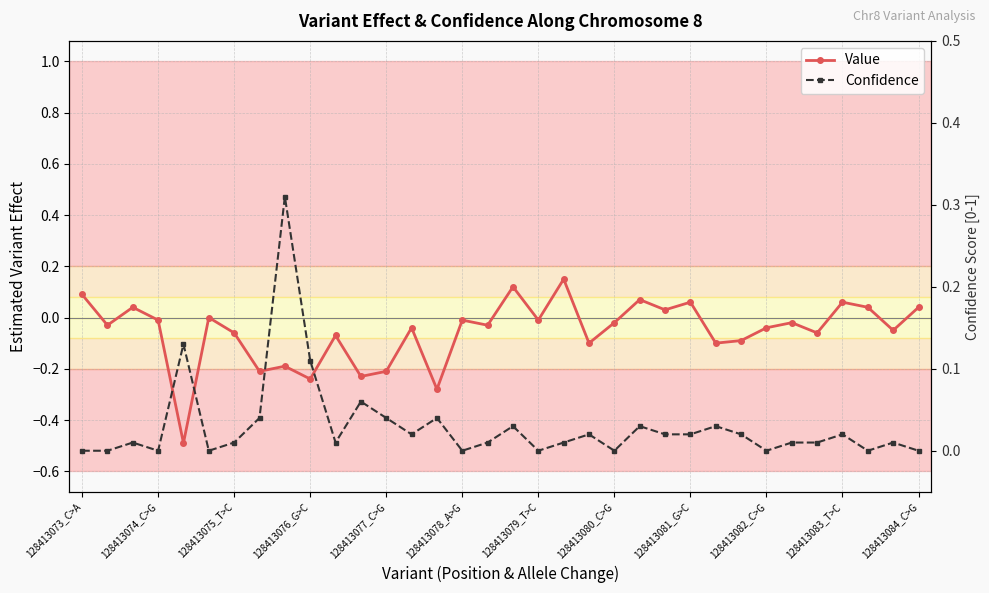

What is the smallest value displayed?

-0.5